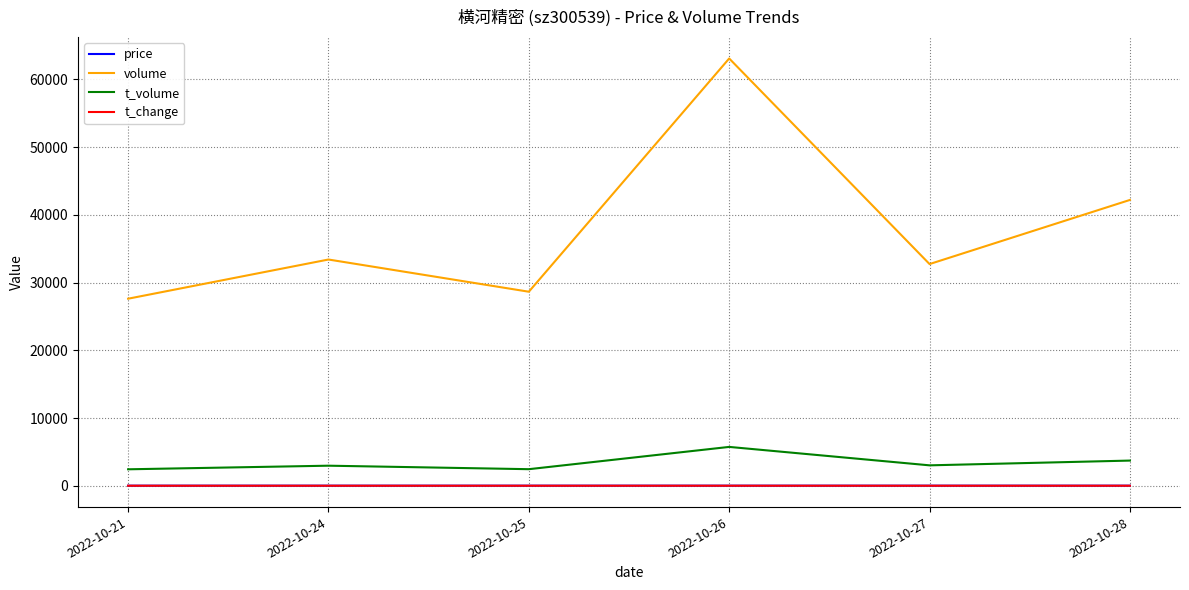

True or false: volume and t_change cross at least once.

False